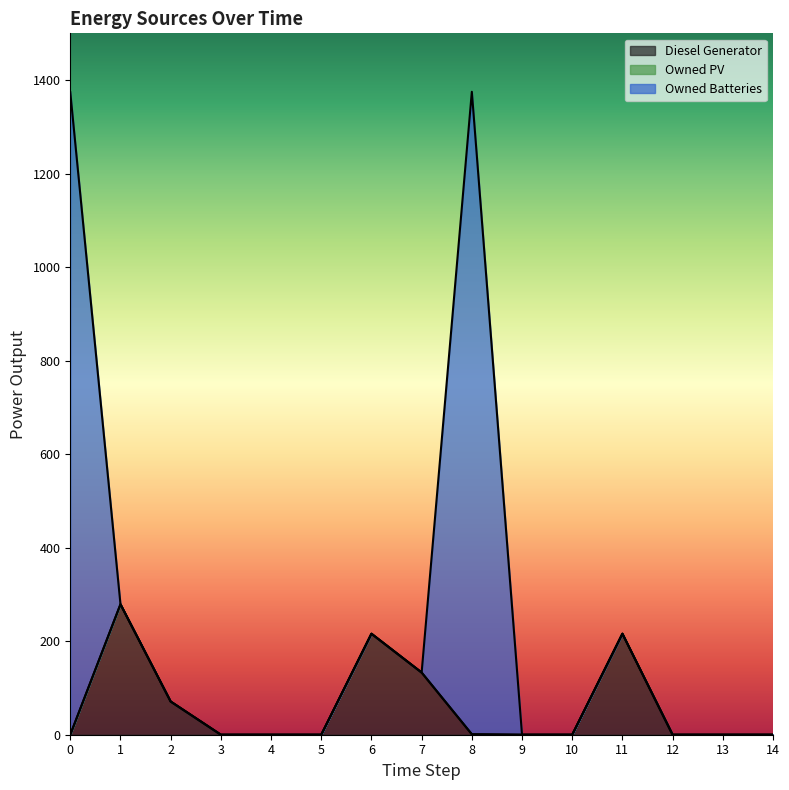

Rank the categories by Owned Batteries value from highest to lowest.

0, 8, 1, 2, 3, 4, 5, 6, 7, 9, 10, 11, 12, 13, 14